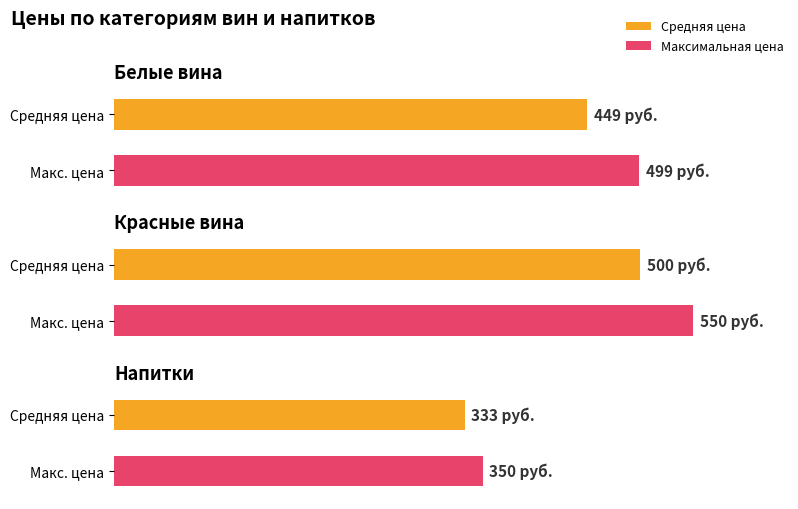

True or false: Напитки has a value of 93 at Белые вина.

False